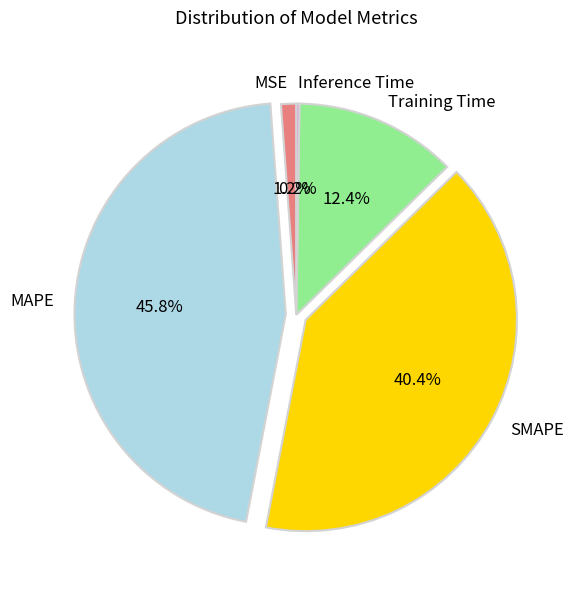

How much of the chart is everything except SMAPE?

59.6%